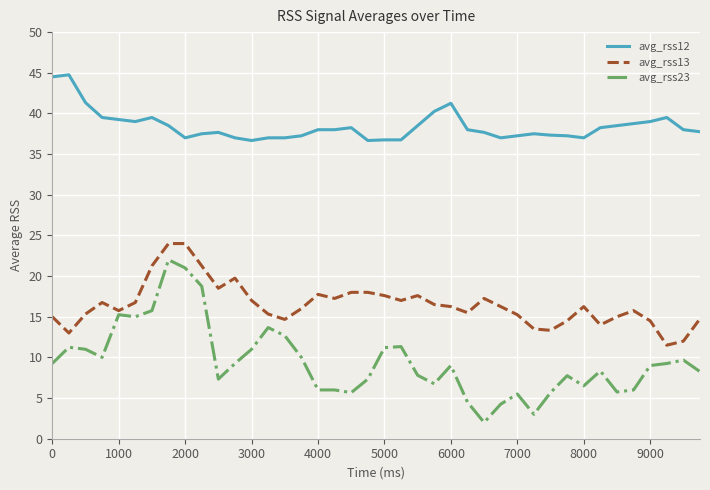

Which series has the largest range (max minus min)?

avg_rss23